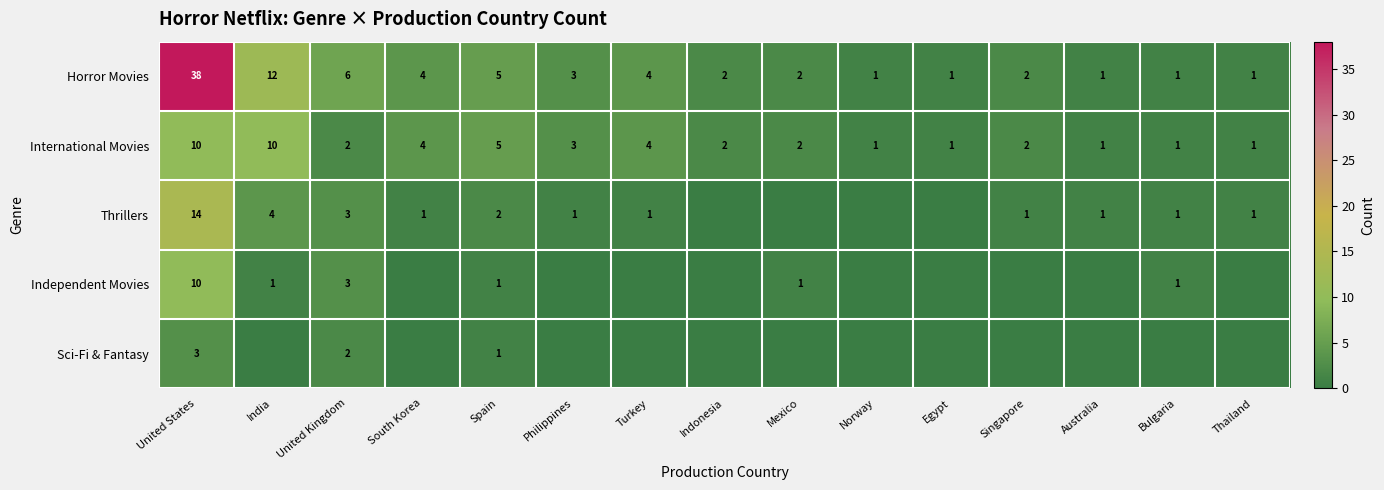

How many data points in Horror Movies are less than 2?

5